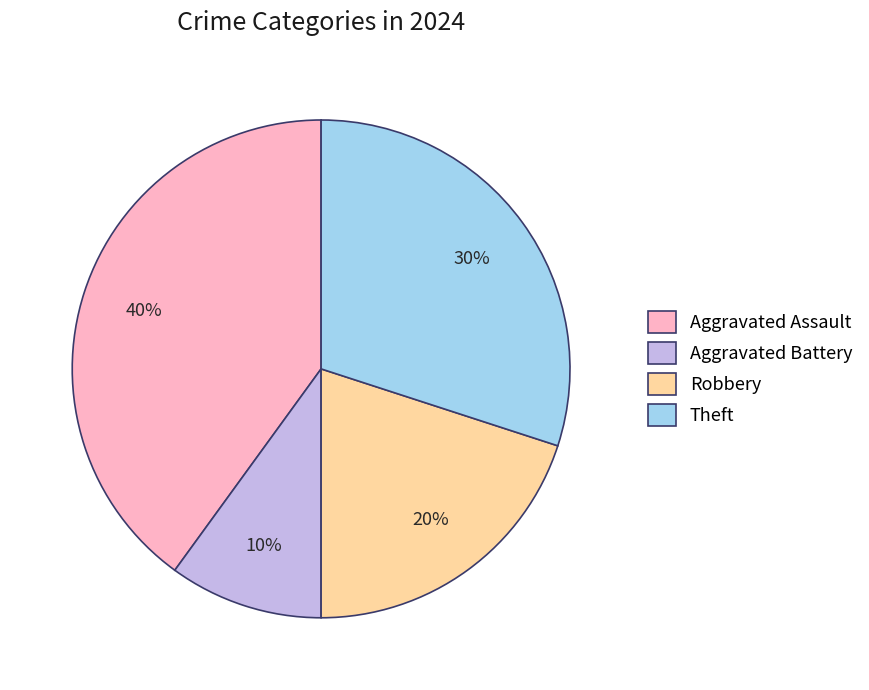

The Robbery slice represents 20% of the pie. True or false?

True